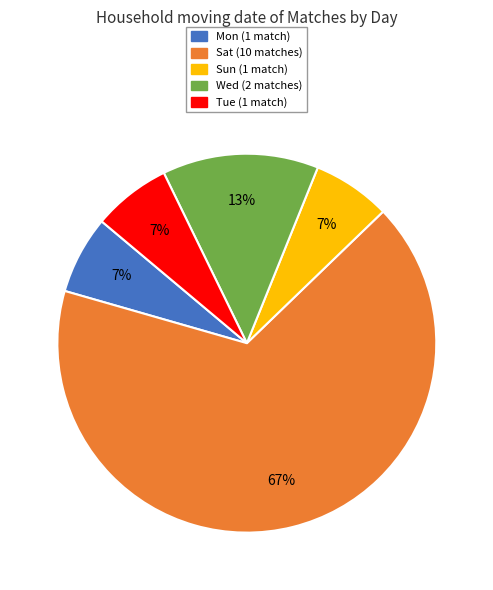

True or false: Sat accounts for 82% of the total.

False